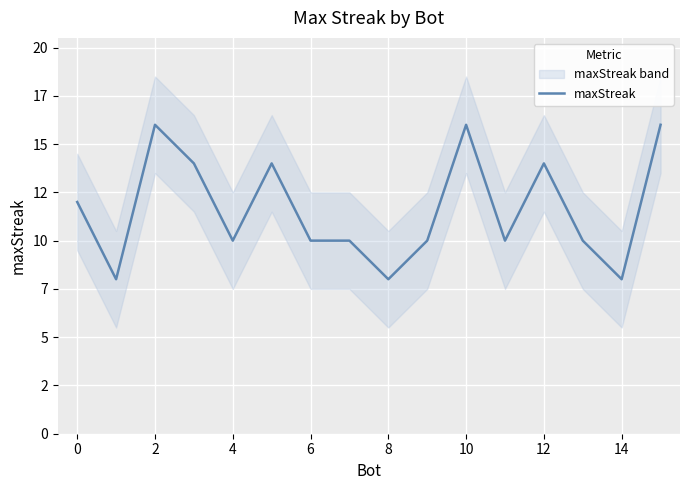

How many lines are shown in the chart?

1